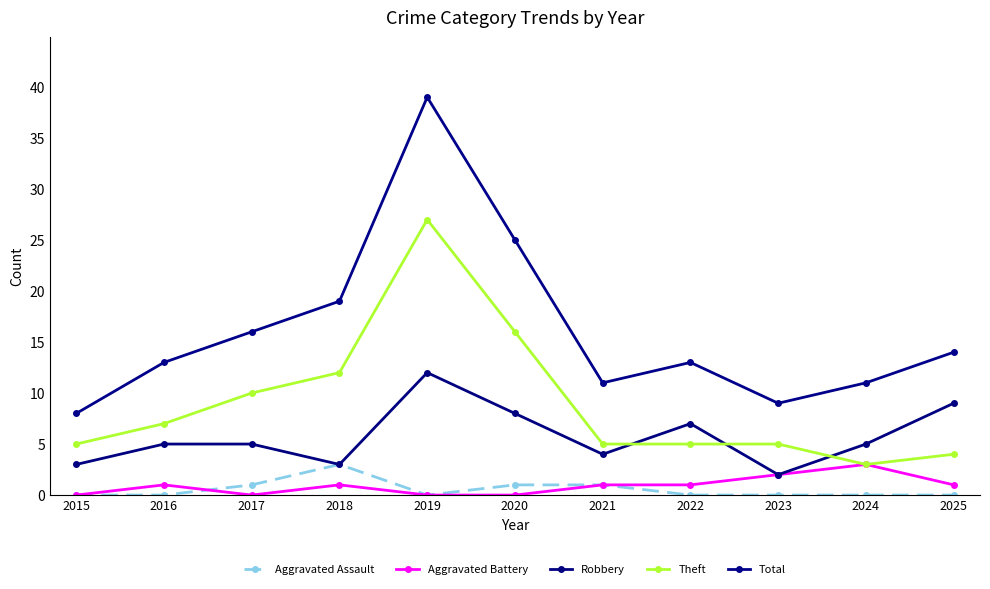

At which category is the sum across all series the highest?

2019